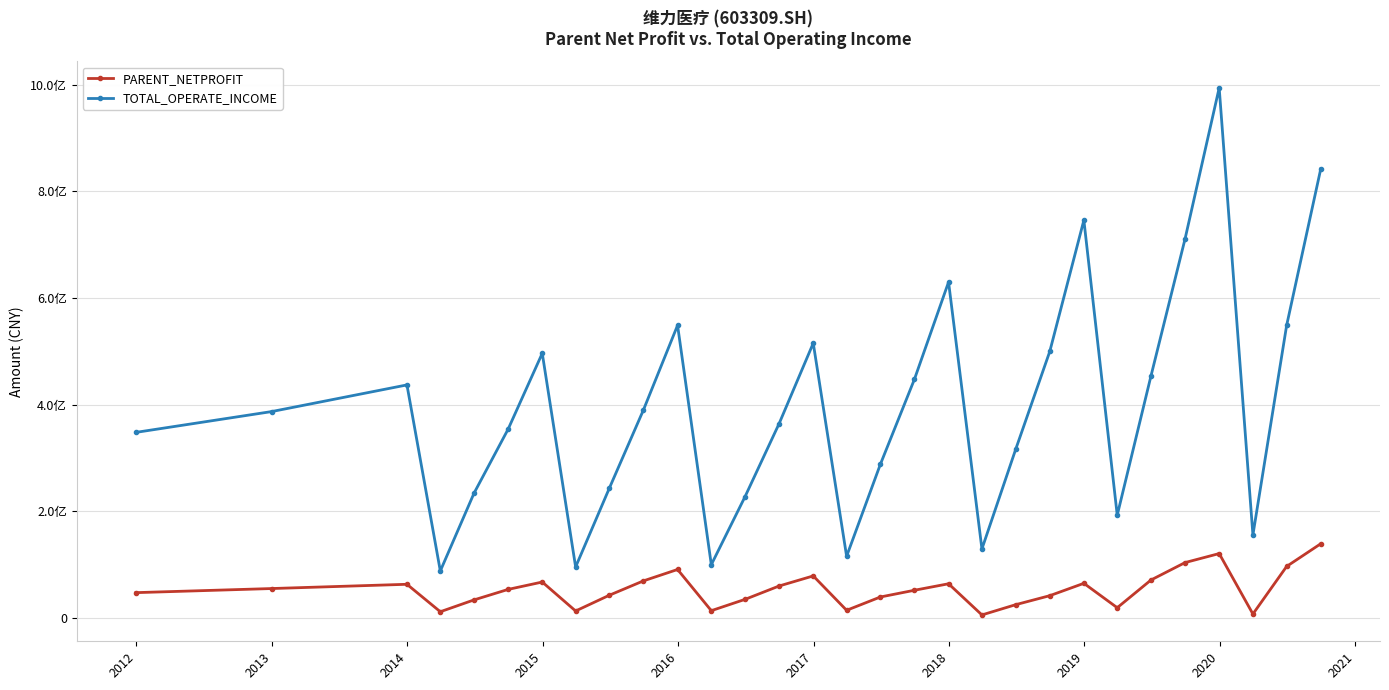

What is the minimum value for PARENT_NETPROFIT?

6161057.7